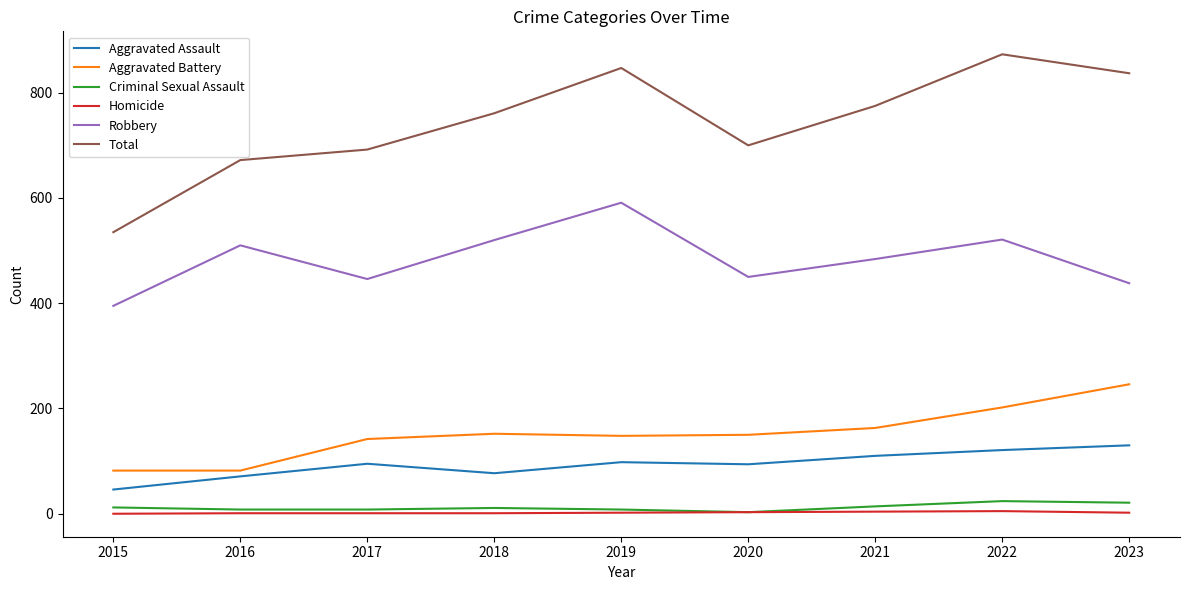

What is the sum of all Total values?

6692